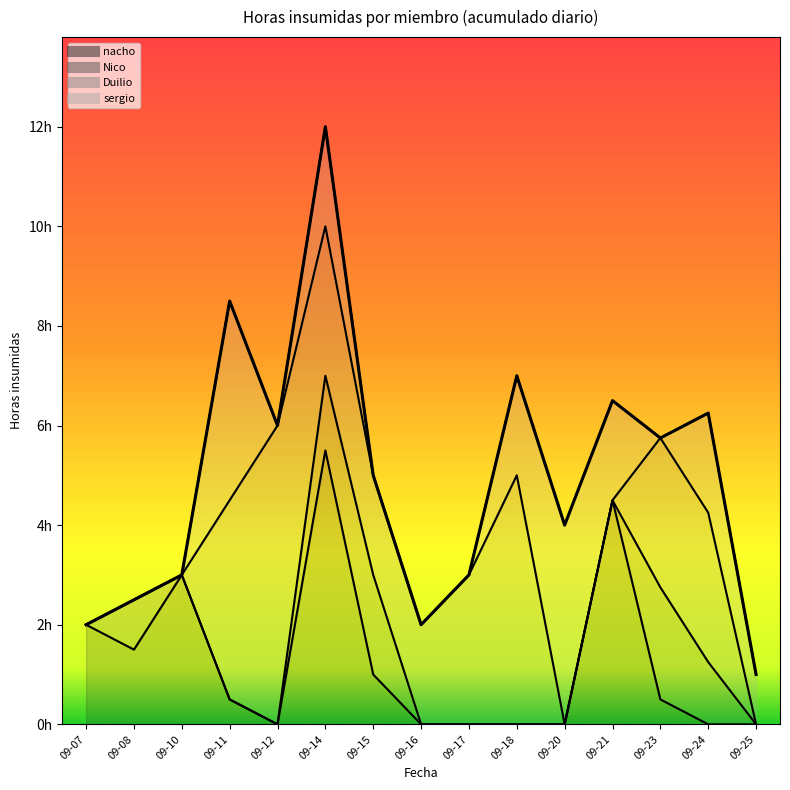

Does the chart have visible grid lines?

No